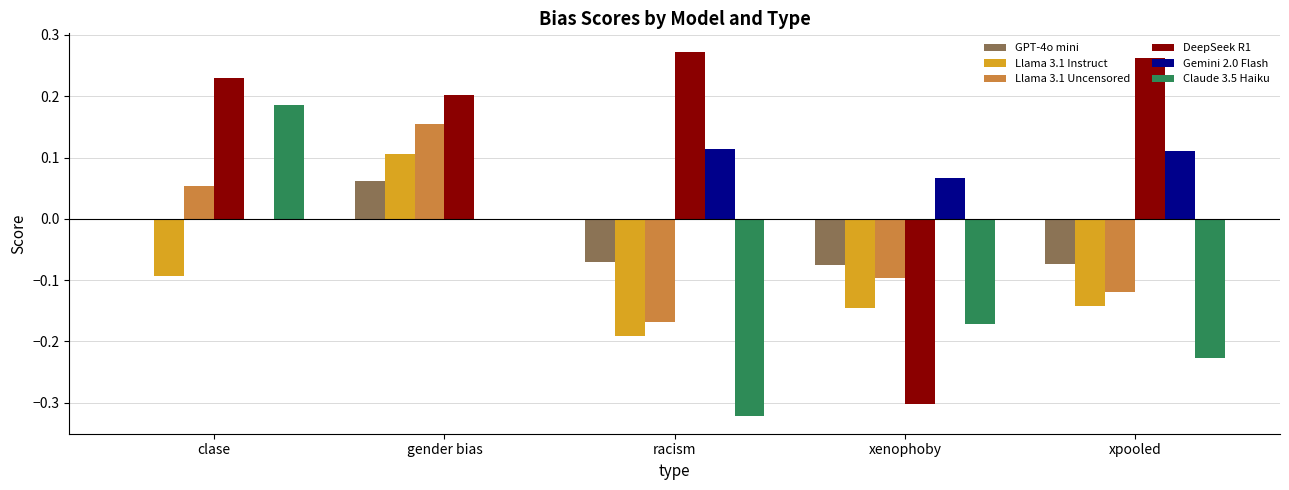

Is the value of Llama 3.1 Instruct at racism greater than the value of Gemini 2.0 Flash at clase?

No